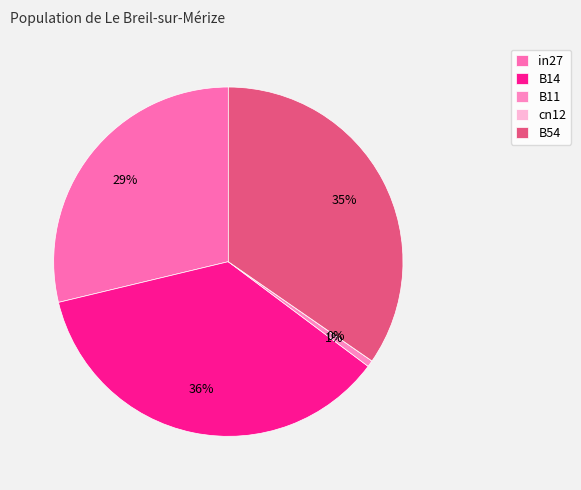

Do B14 and B11 together represent more than half of the pie?

No